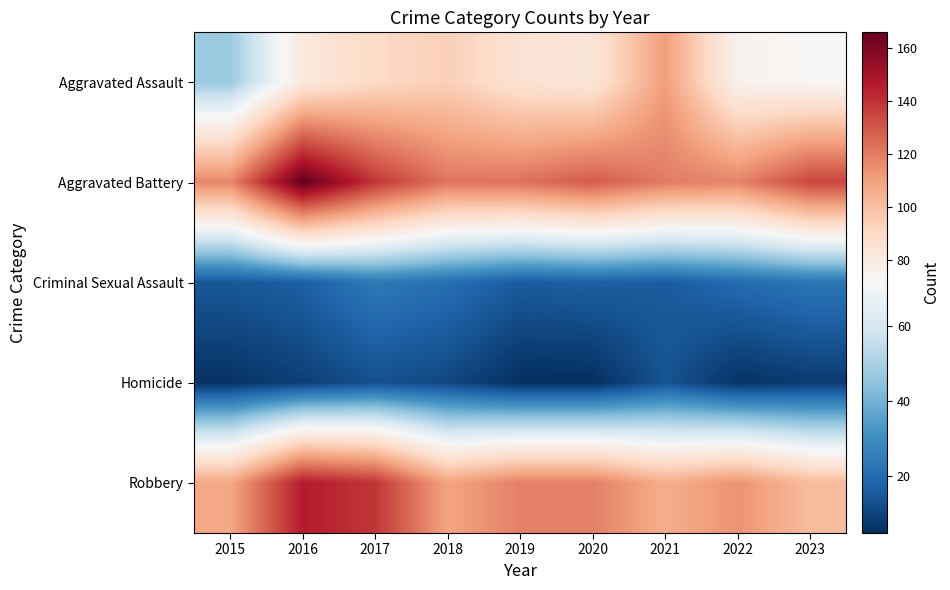

Reading right to left, transcribe all the data shown in this chart.

Aggravated Assault: 2023=72	2022=75	2021=111	2020=83	2019=85	2018=94	2017=90	2016=81	2015=47
Aggravated Battery: 2023=135	2022=118	2021=120	2020=129	2019=123	2018=122	2017=139	2016=166	2015=117
Criminal Sexual Assault: 2023=23	2022=20	2021=16	2020=17	2019=16	2018=21	2017=24	2016=17	2015=15
Homicide: 2023=8	2022=6	2021=14	2020=5	2019=5	2018=11	2017=13	2016=9	2015=6
Robbery: 2023=101	2022=114	2021=106	2020=119	2019=119	2018=109	2017=139	2016=146	2015=108